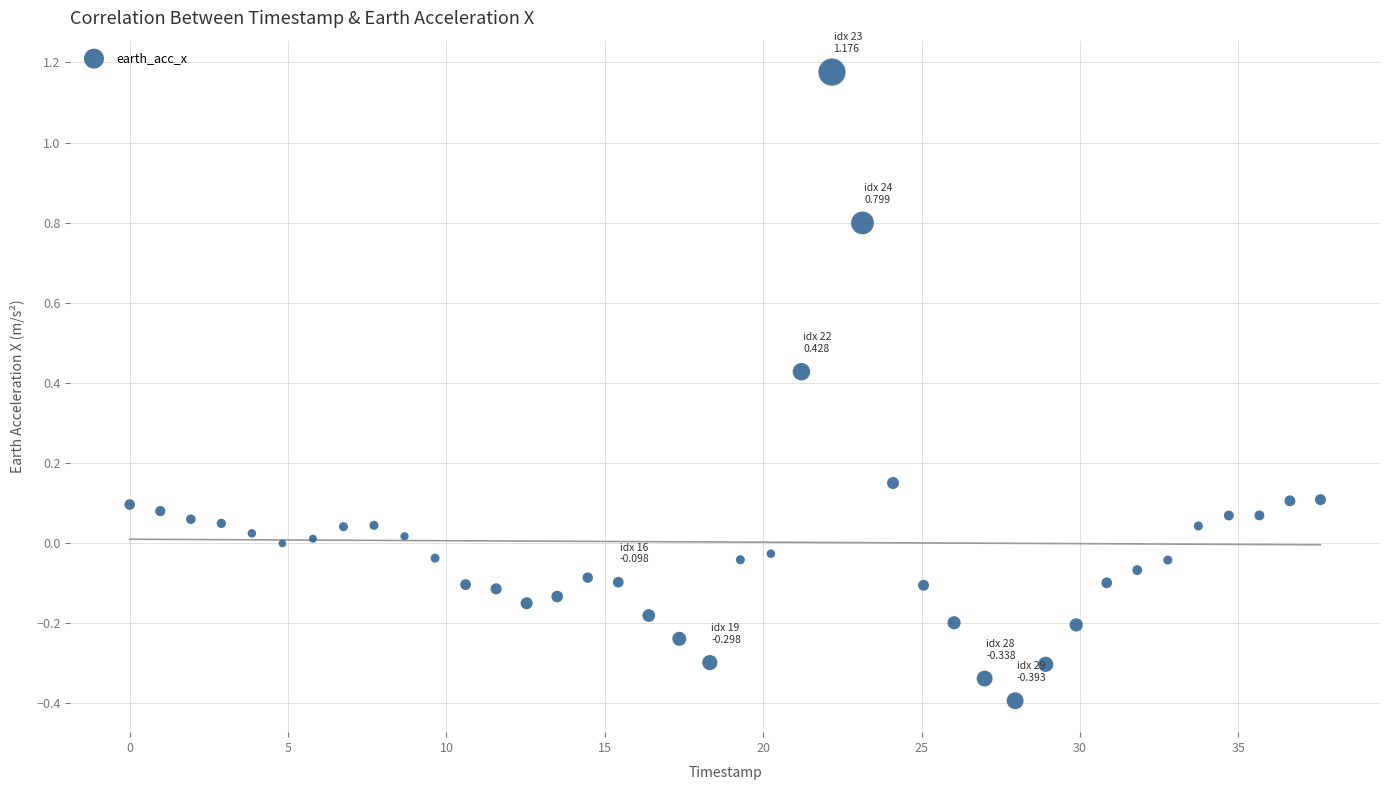

What is the range of X values (max minus min)?

37.6